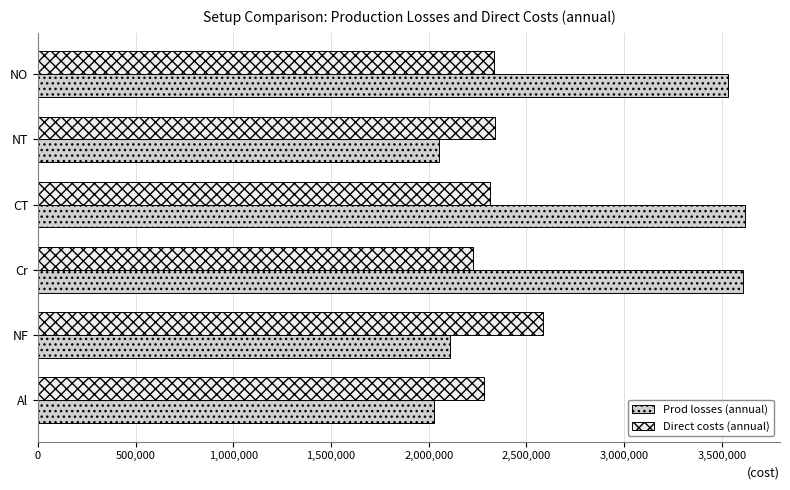

List the series in order of their peak value, lowest first.

Direct costs (annual), Prod losses (annual)